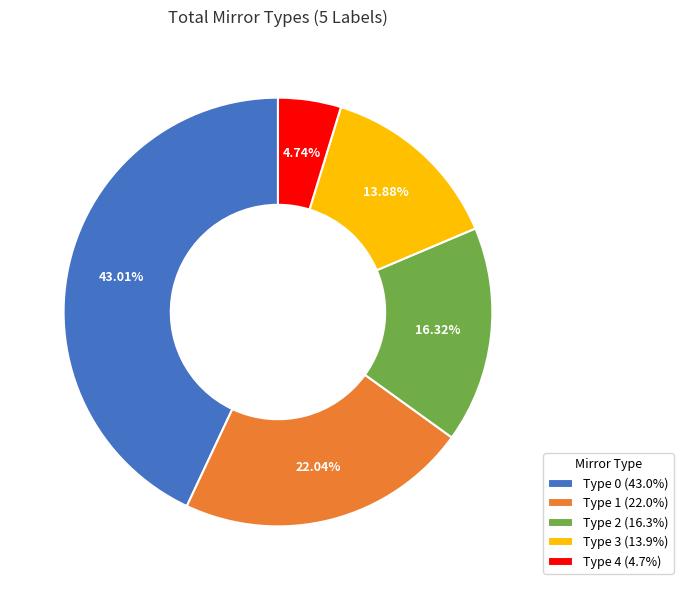

Is the sum of Type 3 (13.9%) and Type 0 (43.0%) greater than half?

Yes